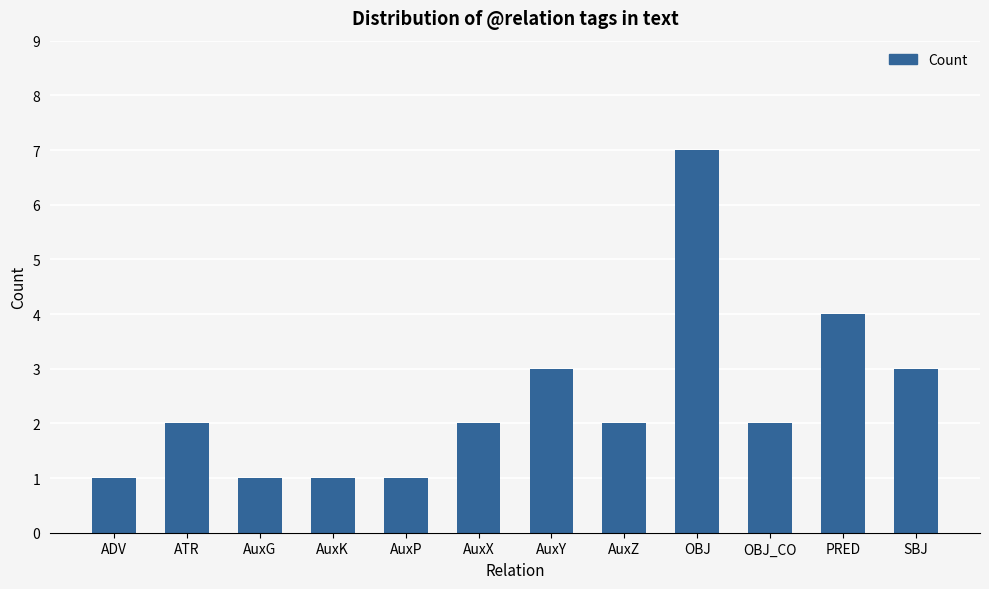

What is the label of the 5th bar from the left?

AuxP